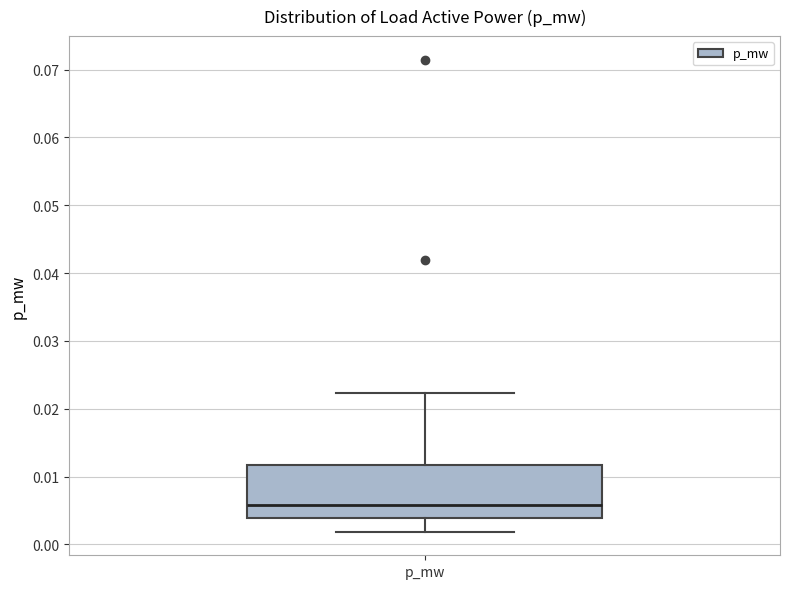

Read this box plot against the y-axis: the position of the median line, the range covered by the box, and the ends of both whiskers. The values are not printed on the chart, so give them approximately, as read against the axis.

median 0.006, box 0.004 to 0.012, whiskers 0.002 to 0.022